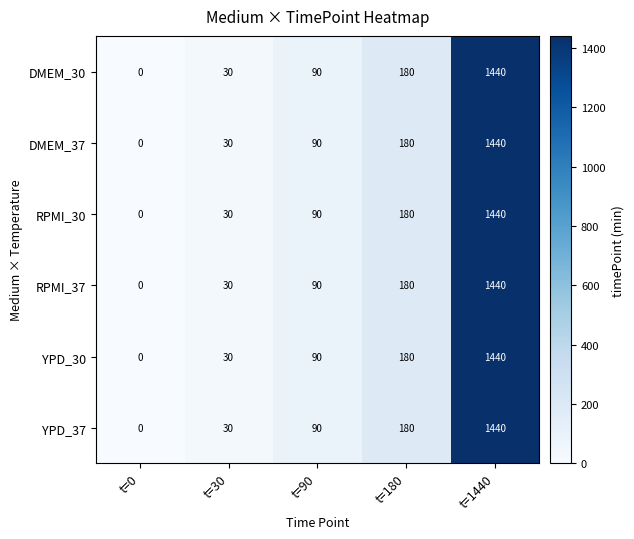

At which category does the chart reach its peak across all series?

t=1440